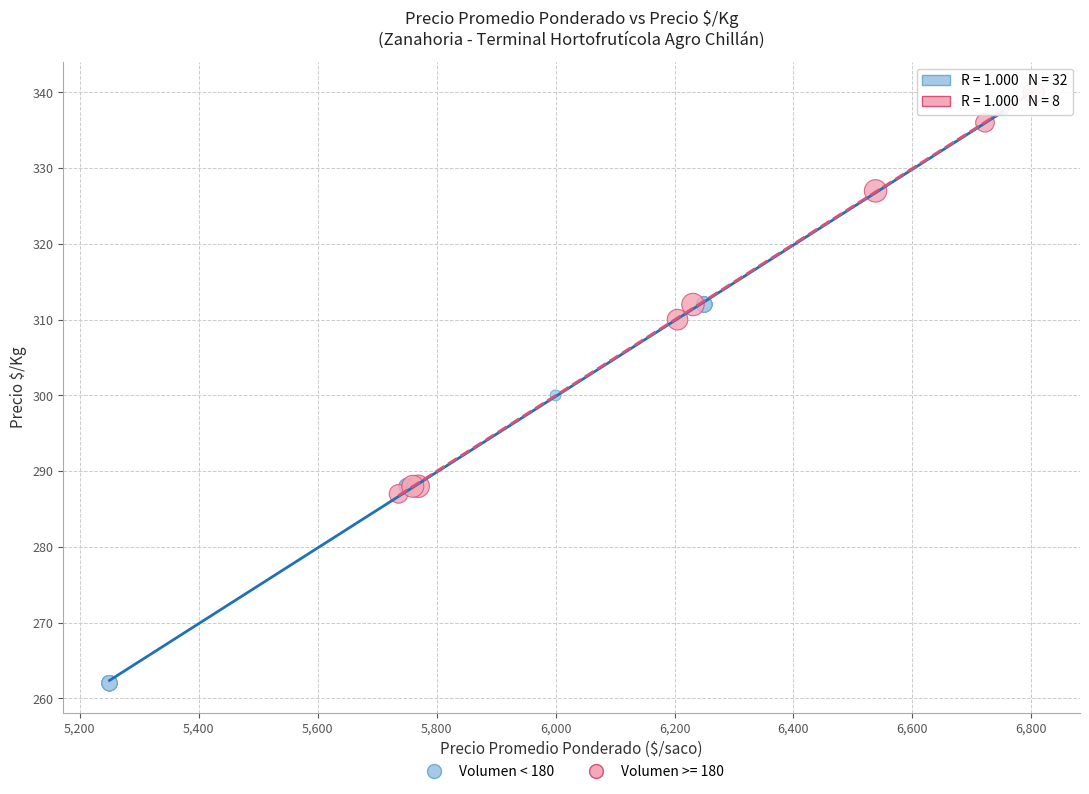

Which series has the widest spread of Y values?

Volumen < 180